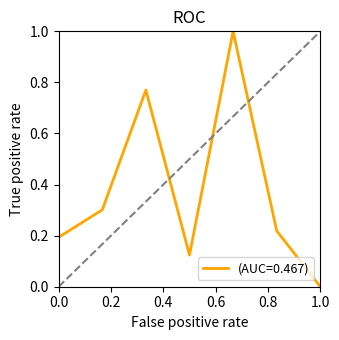

What is the average value?

0.4